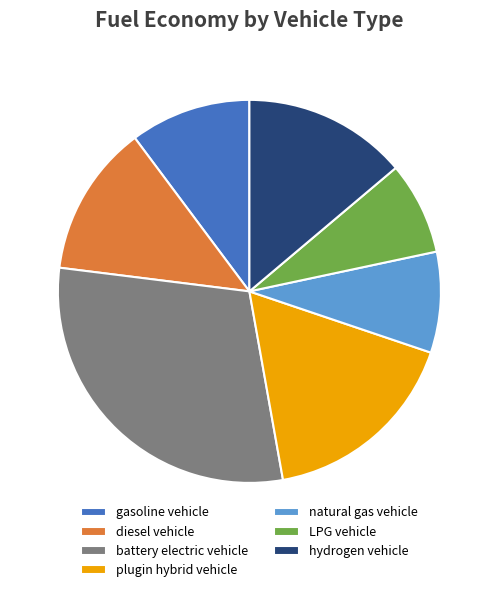

Which slice is the largest?

battery electric vehicle